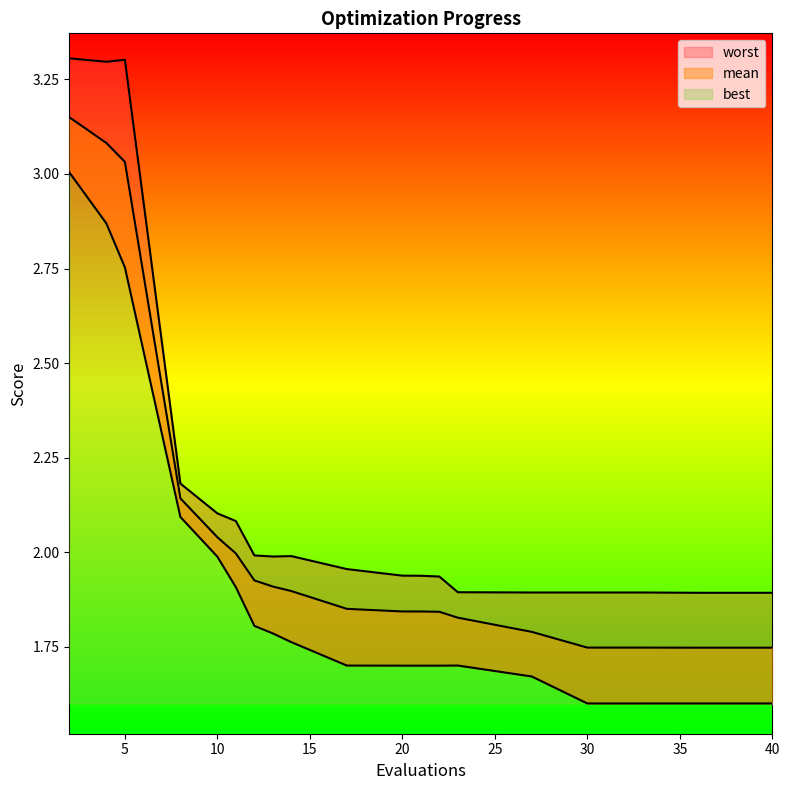

What is the value of the worst point at the 1st from the left?

3.3